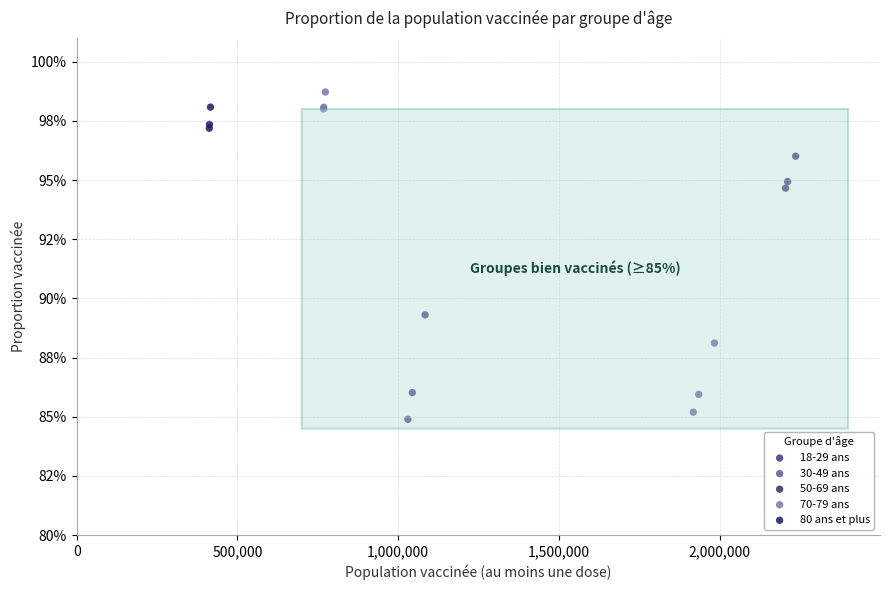

Which series contains the highest Y value?

70-79 ans